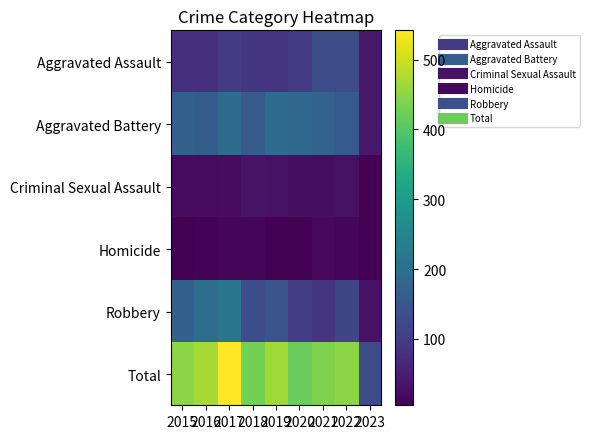

Reading left to right, list all the values displayed in this chart.

Aggravated Assault: 2015=79	2016=79	2017=99	2018=93	2019=91	2020=99	2021=131	2022=128	2023=42
Aggravated Battery: 2015=169	2016=164	2017=194	2018=160	2019=193	2020=186	2021=175	2022=158	2023=41
Criminal Sexual Assault: 2015=21	2016=20	2017=23	2018=33	2019=31	2020=24	2021=25	2022=30	2023=7
Homicide: 2015=7	2016=10	2017=13	2018=12	2019=8	2020=9	2021=19	2022=15	2023=5
Robbery: 2015=172	2016=196	2017=213	2018=132	2019=143	2020=102	2021=88	2022=118	2023=32
Total: 2015=448	2016=469	2017=542	2018=430	2019=466	2020=420	2021=438	2022=449	2023=127